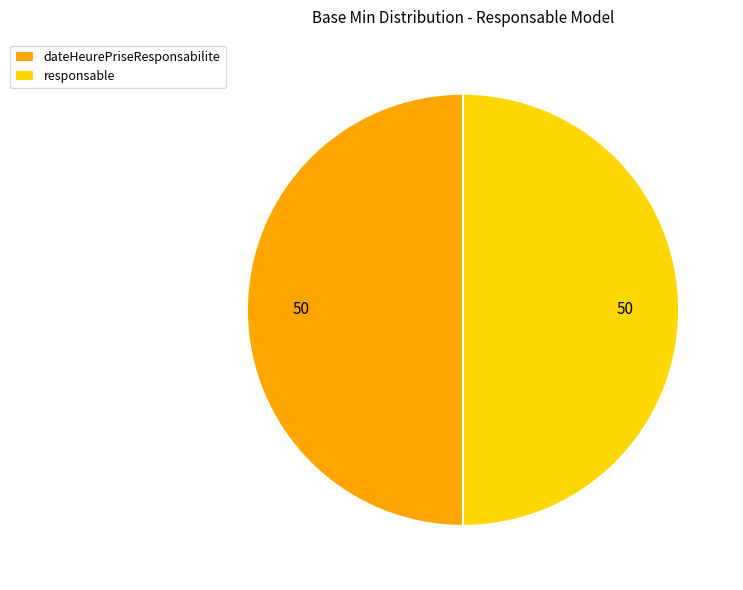

Approximately how many times larger is the value at dateHeurePriseResponsabilite compared to responsable?

1.0